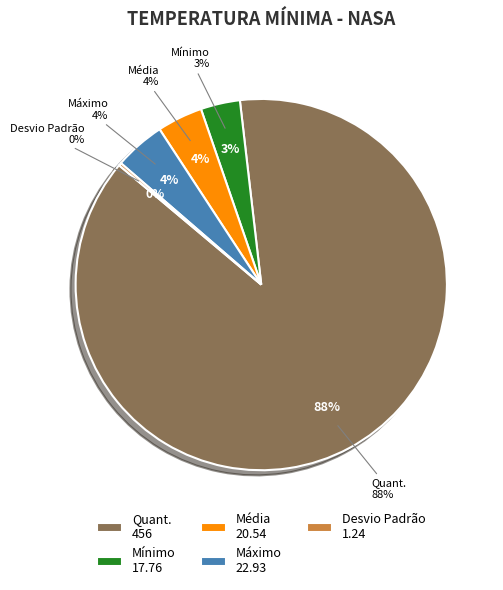

Is Quant. the majority of the pie?

Yes